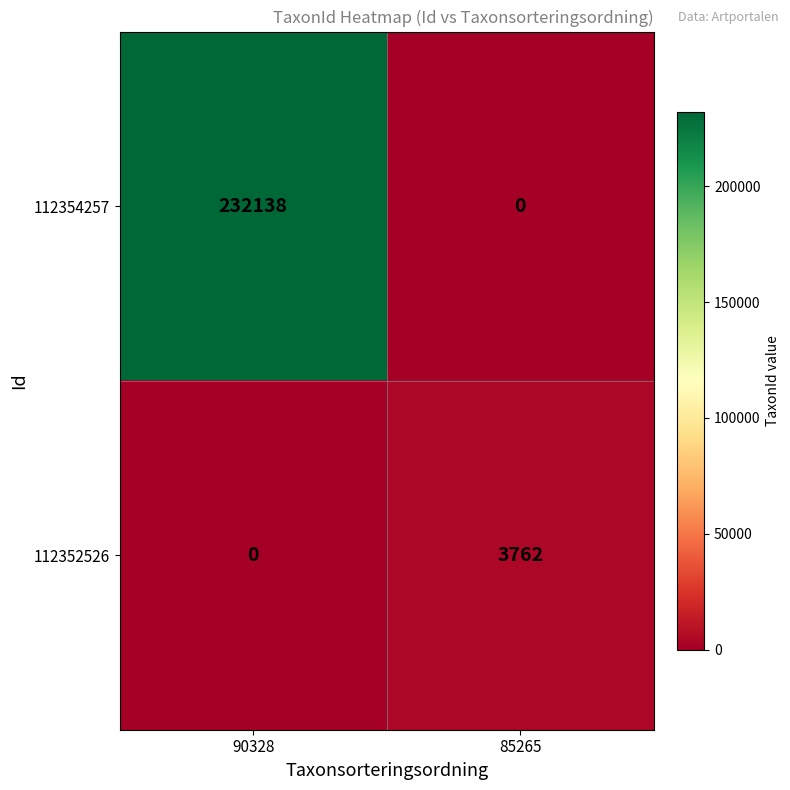

Reading left to right, what are all the values shown in this chart?

112354257: 232138	0
112352526: 0	3762